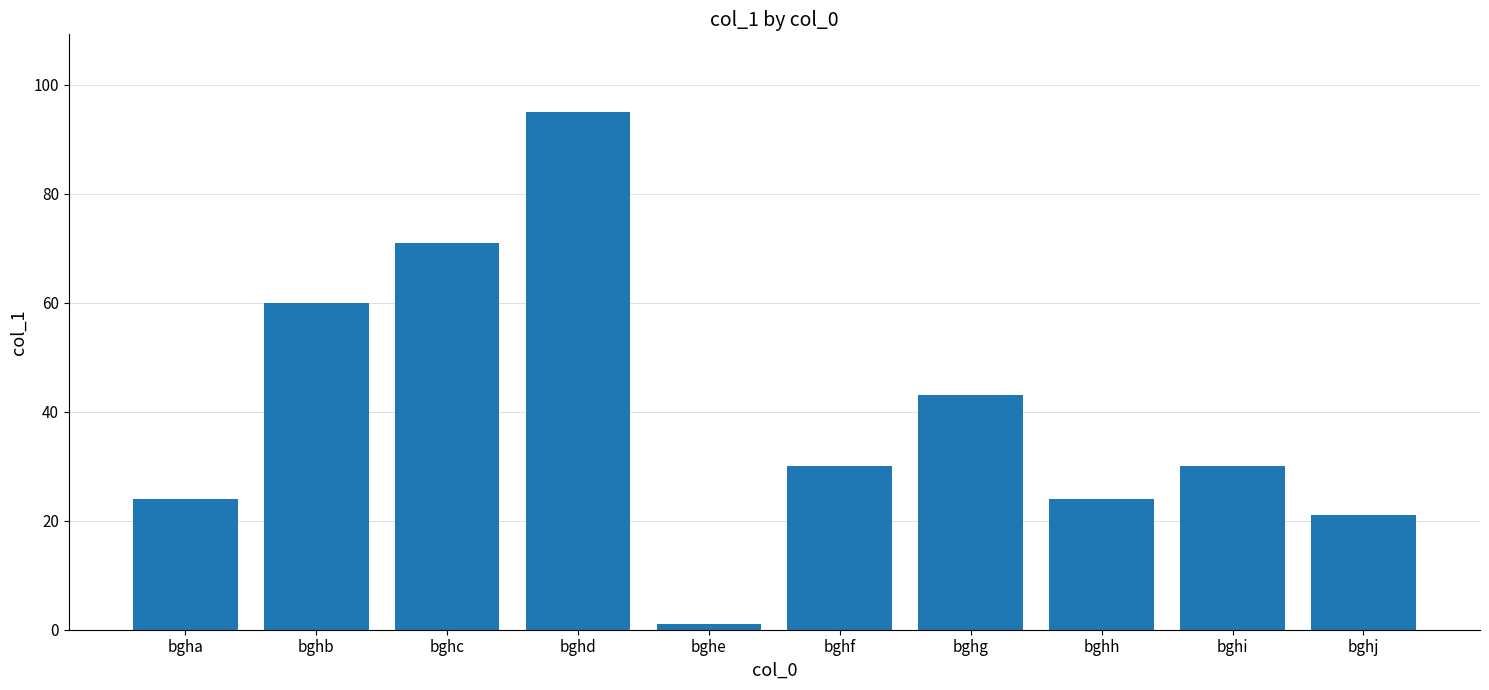

At which category does the chart reach its peak across all series?

bghd